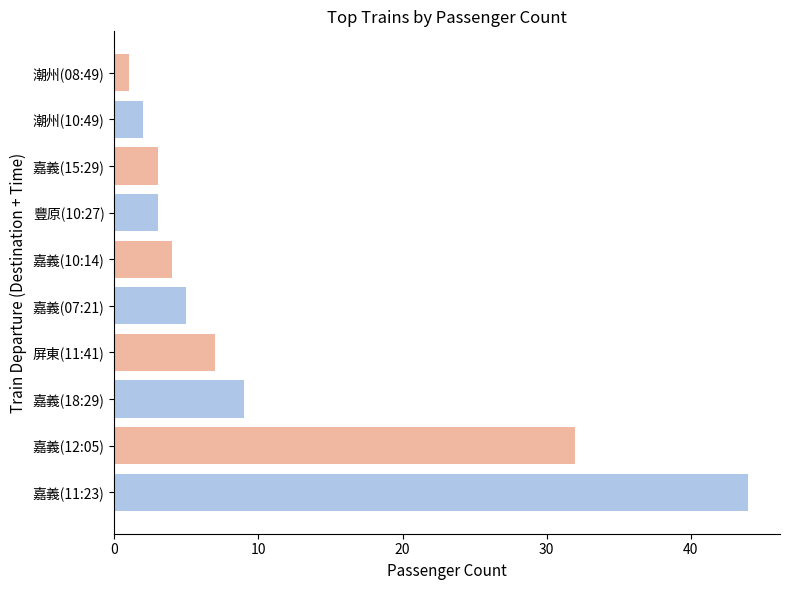

The chart shows a value of 32 at 嘉義(12:05). True or false?

True